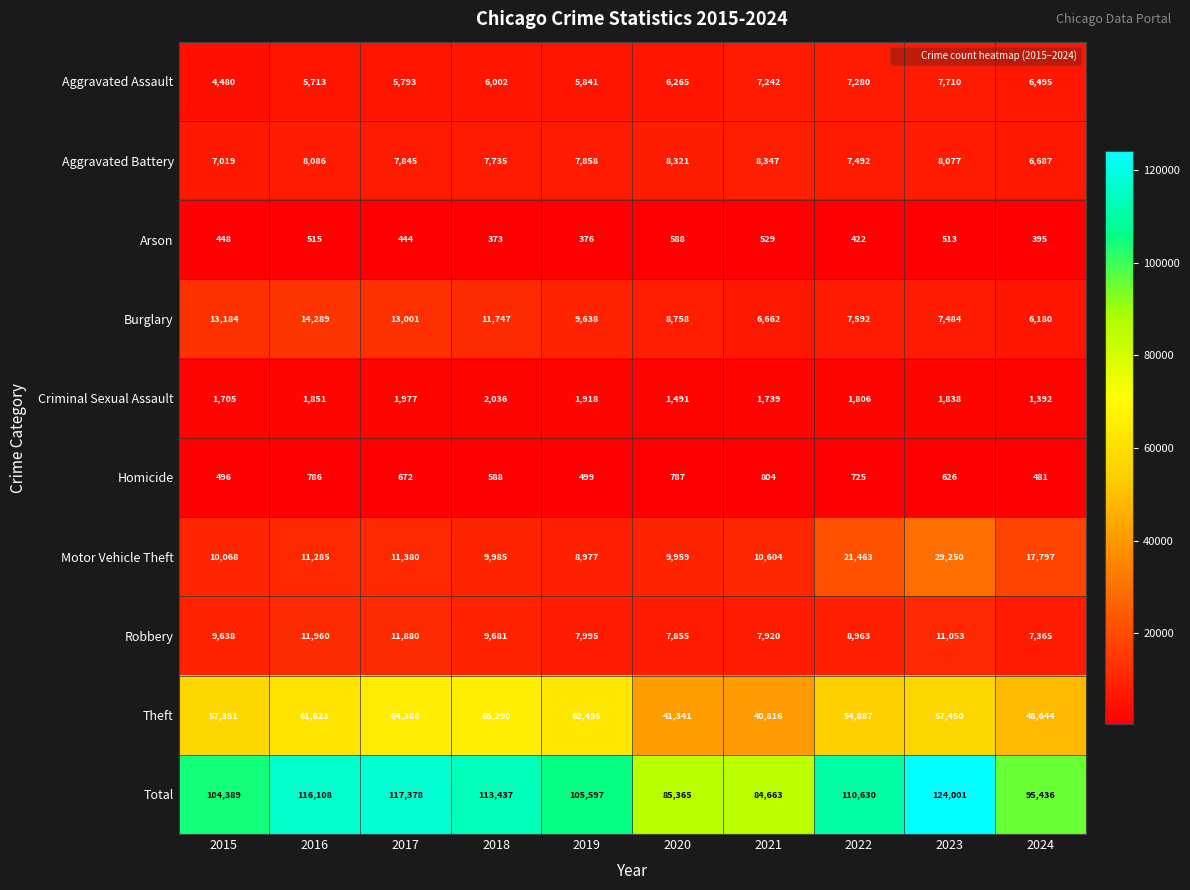

List the series in order of their peak value, highest first.

Total, Theft, Motor Vehicle Theft, Burglary, Robbery, Aggravated Battery, Aggravated Assault, Criminal Sexual Assault, Homicide, Arson